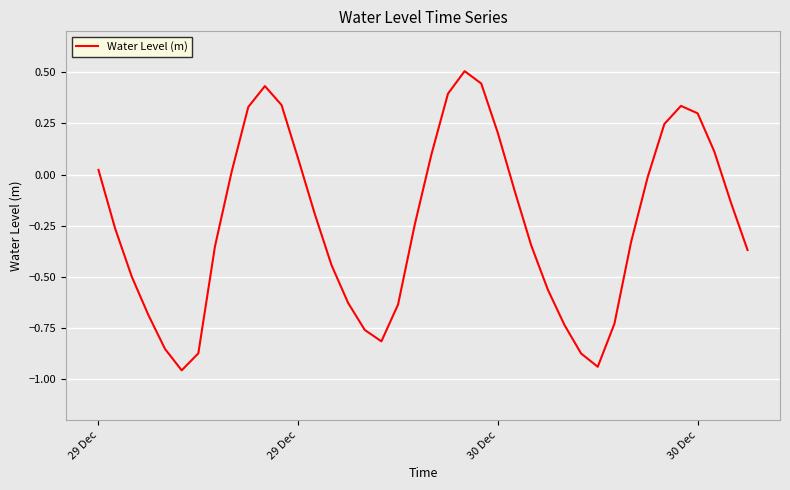

What is the difference between the maximum and minimum values?

1.5